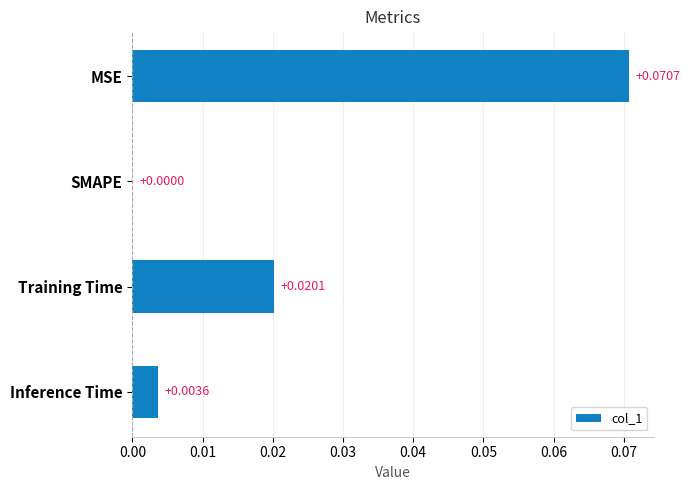

Between SMAPE and MSE, which is larger?

MSE